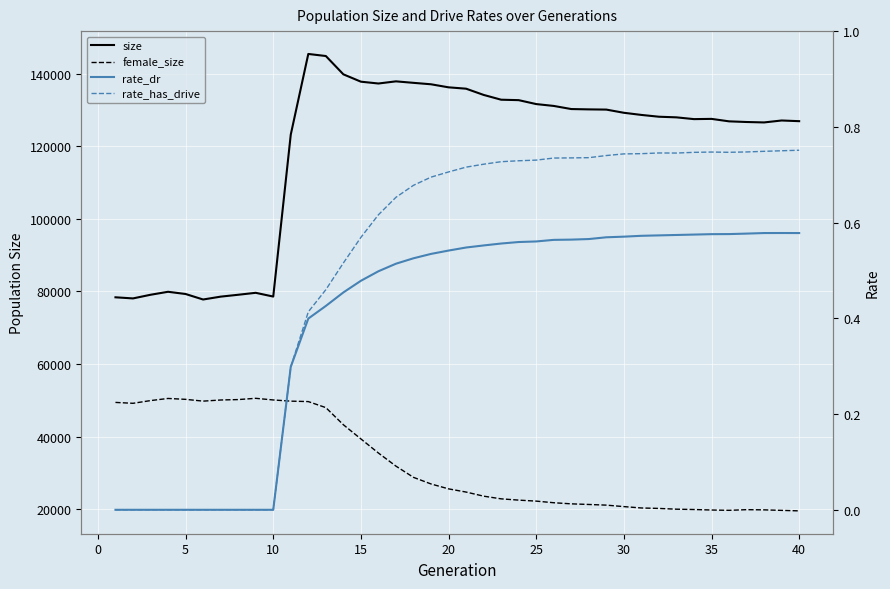

How many interior local peaks does the rate_dr series have?

1